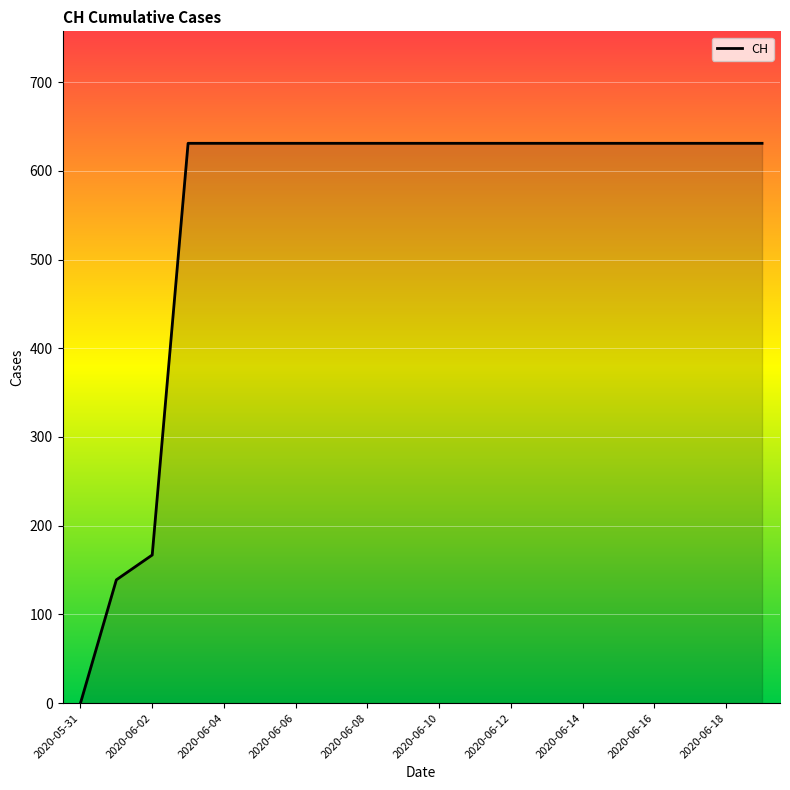

Does the chart display data point markers on the line(s)?

No